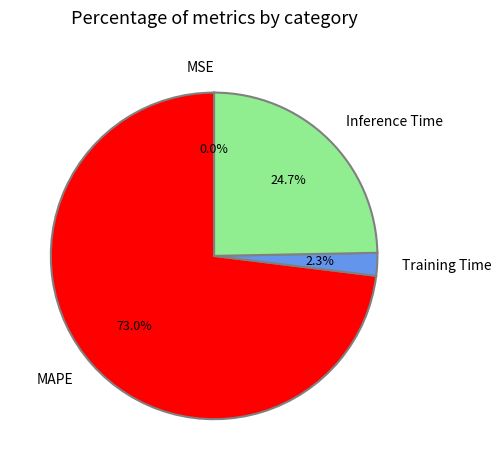

What is the largest slice in the pie chart?

MAPE